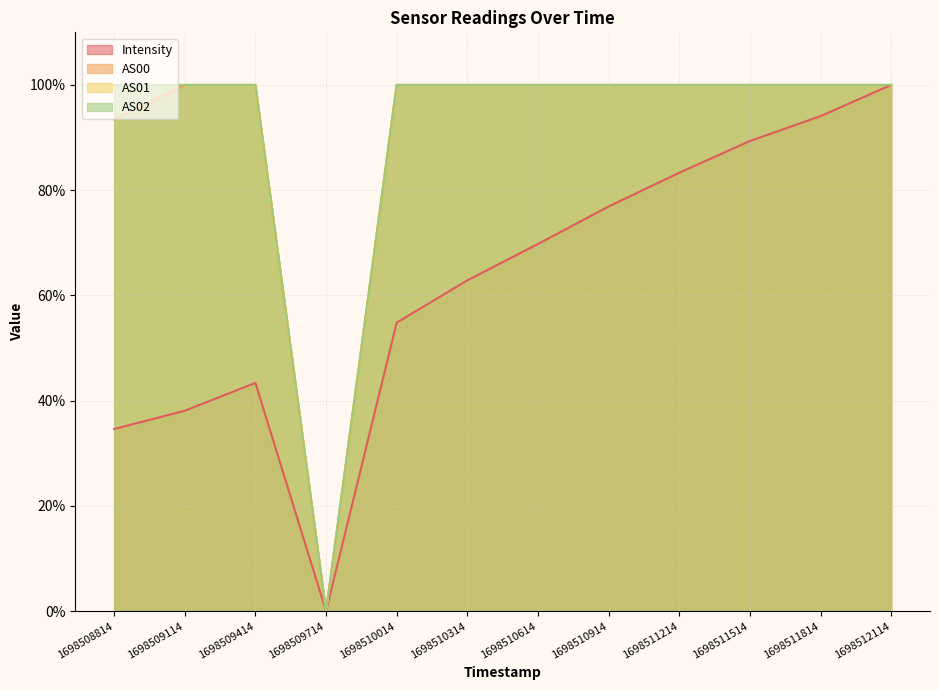

Which series has the largest total across all categories?

AS01